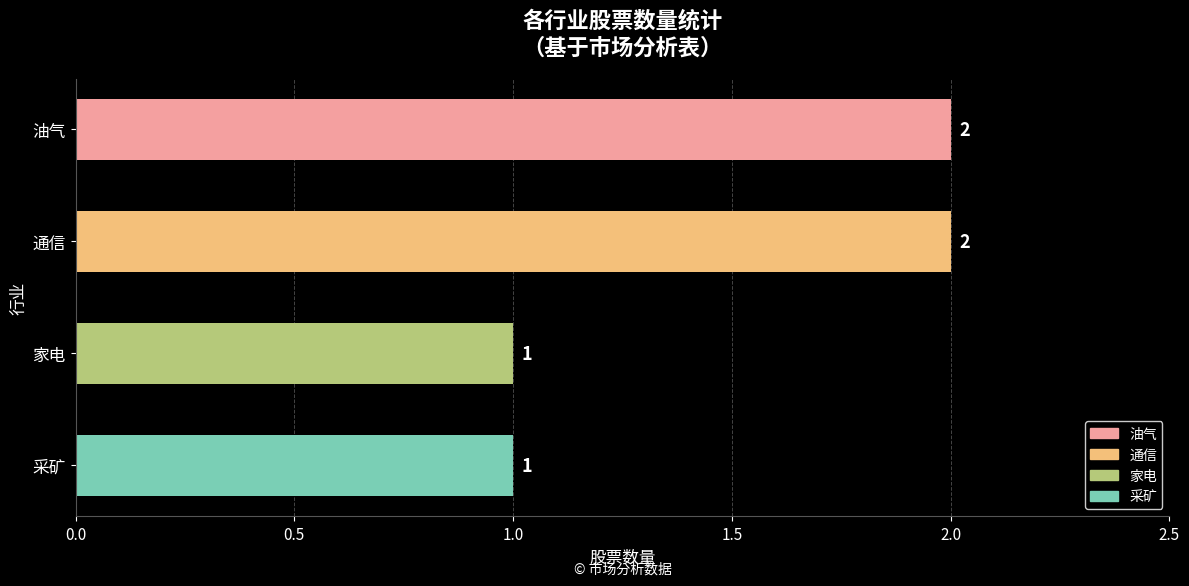

How many values are below 2?

2